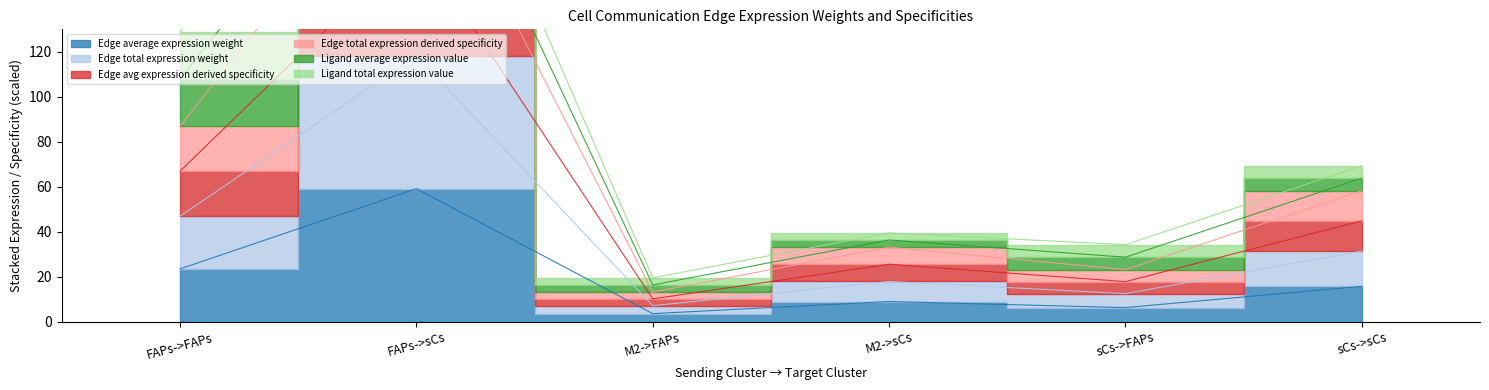

At which category does Edge total expression derived specificity reach its first local peak?

FAPs->sCs